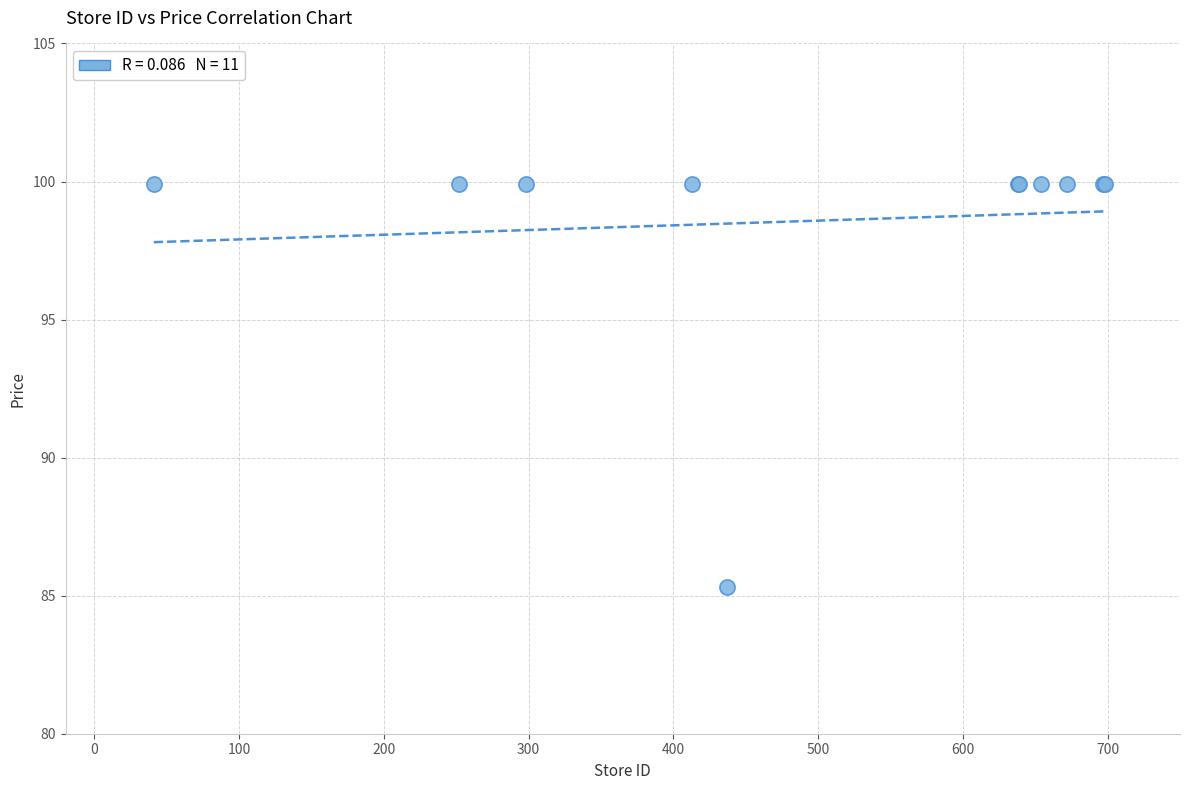

What Y value in the scatter plot is closest to 92?

85.3